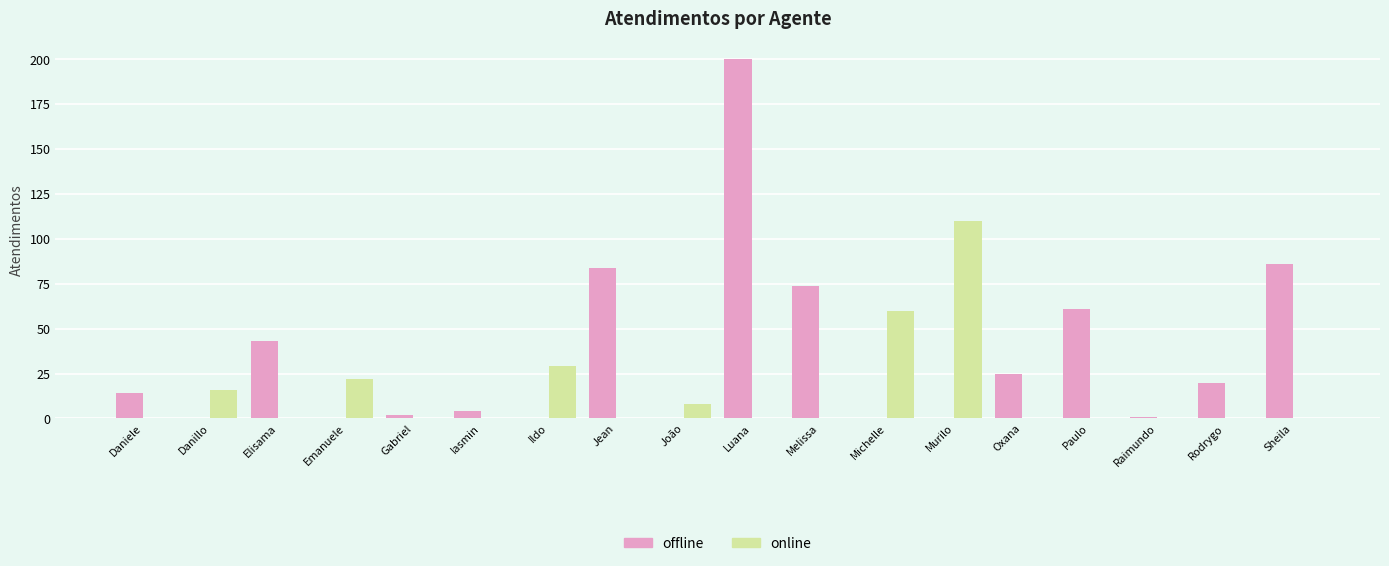

How many groups of bars are there?

18